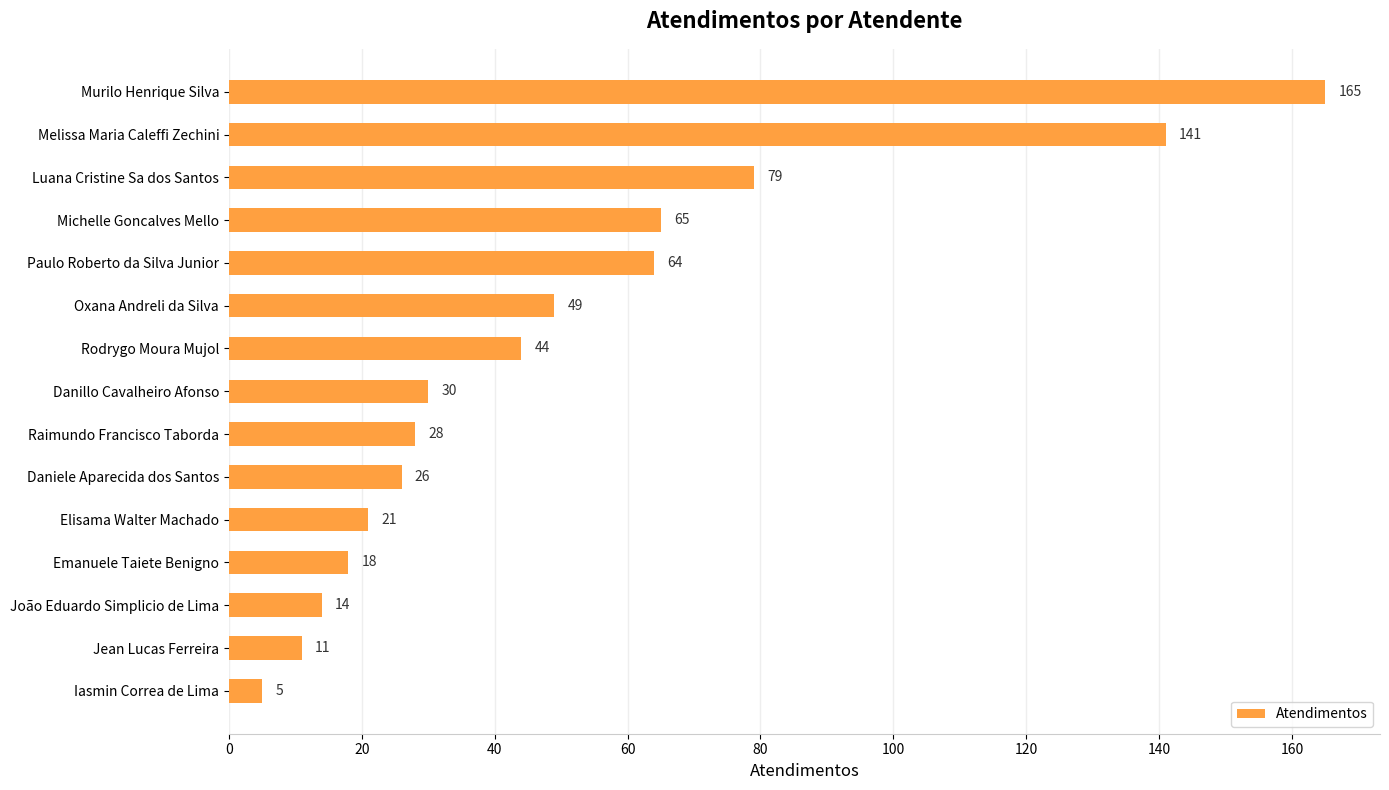

What is the label of the 1st bar from the bottom?

Iasmin Correa de Lima